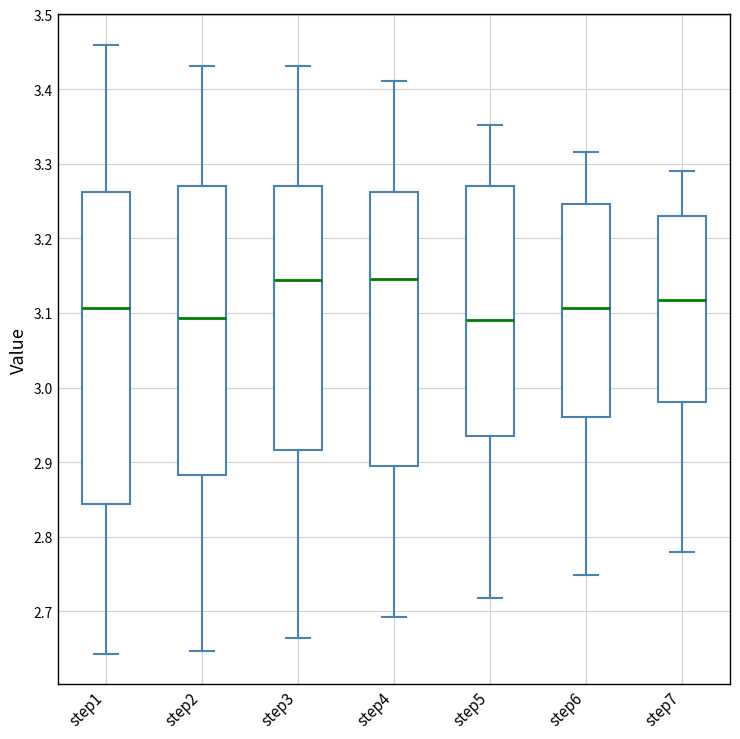

Where does the median line of the box for step5 sit on the y-axis? The values are not printed on the chart, so give them approximately, as read against the axis.

3.09